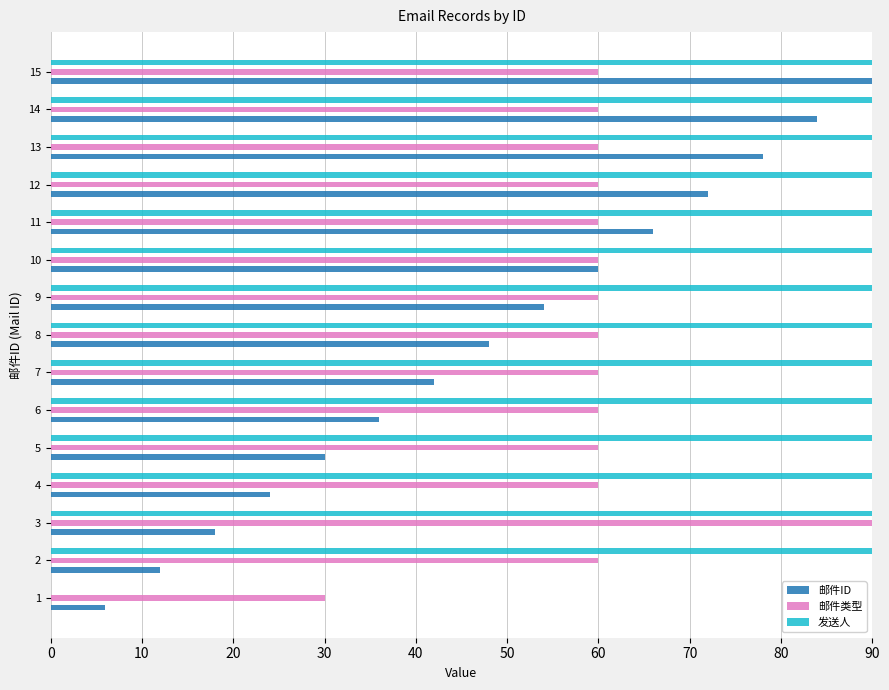

The value of 邮件类型 at 11 is 37. True or false?

False